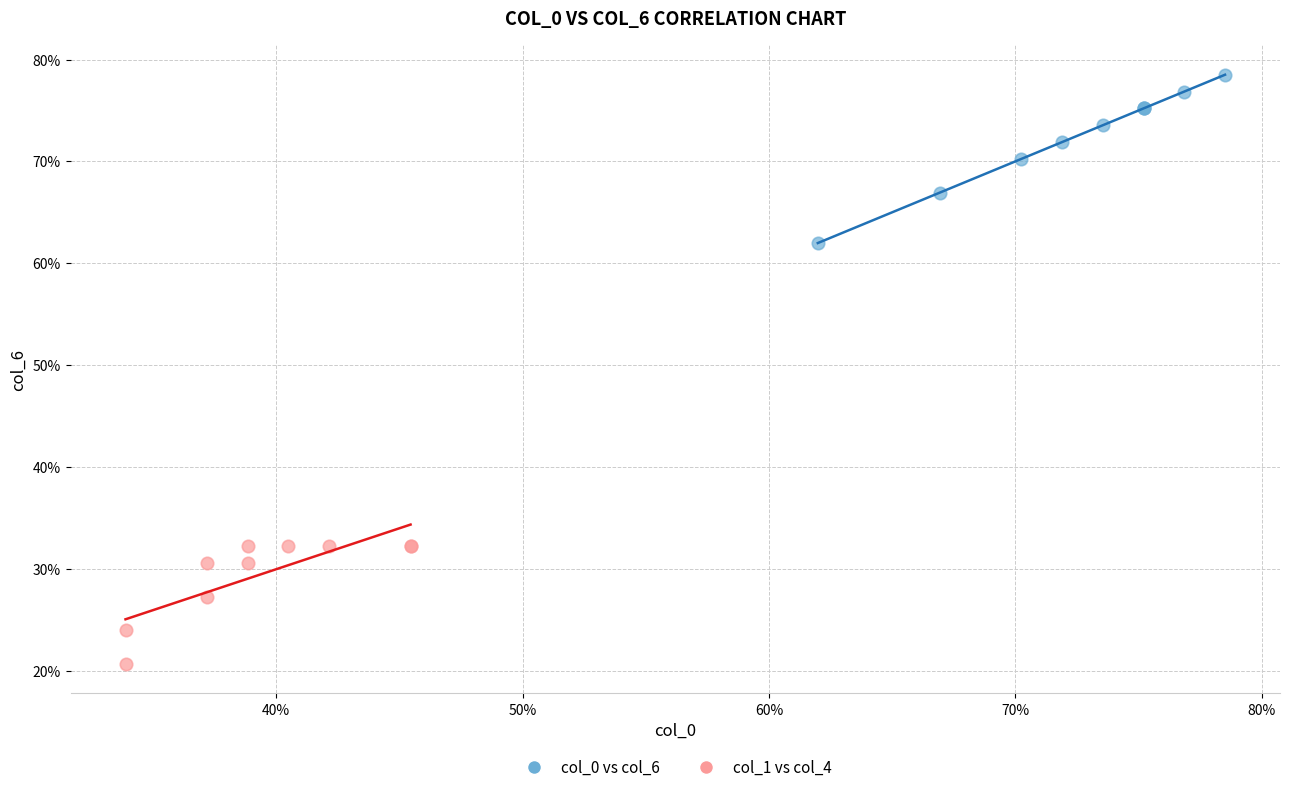

What are all the series names shown in the legend?

col_0 vs col_6, col_1 vs col_4